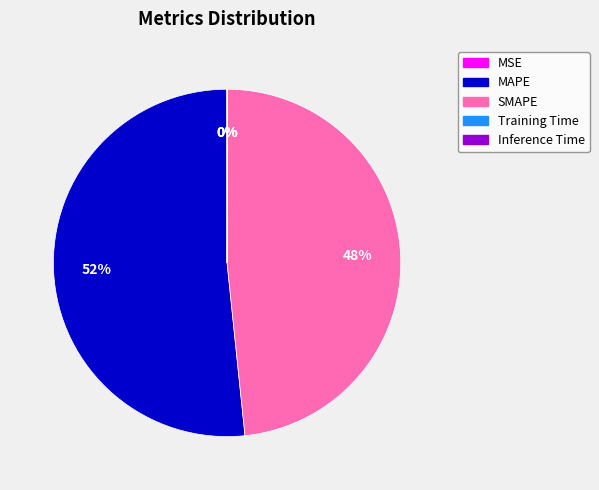

True or false: MAPE accounts for 57% of the total.

False